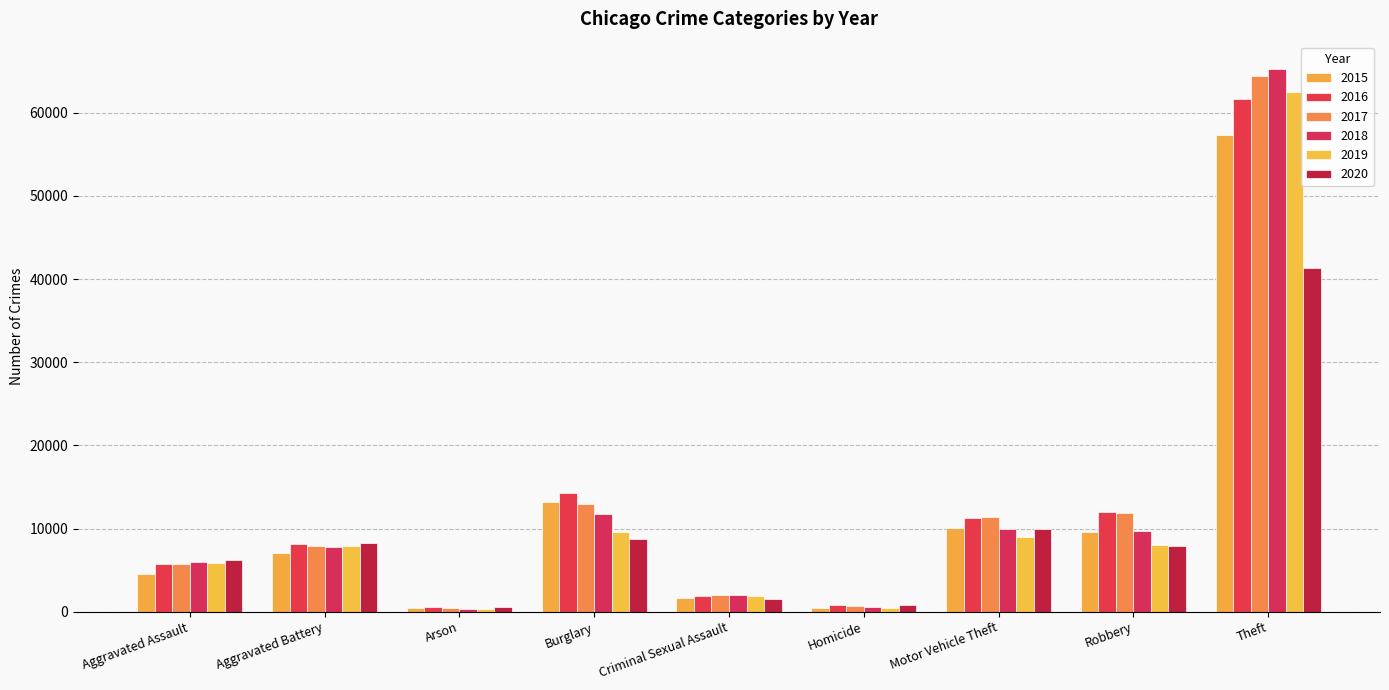

List the series in order of their peak value, highest first.

2018, 2017, 2019, 2016, 2015, 2020